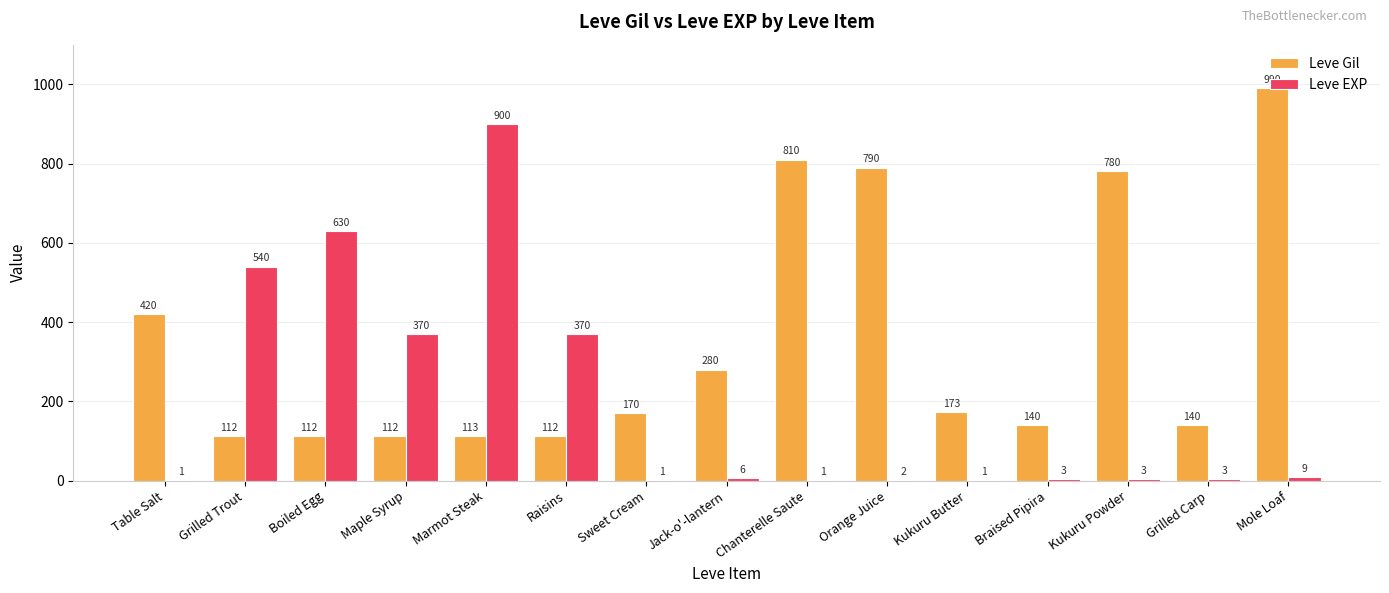

Reading right to left, list all the values displayed in this chart.

Leve Gil: 990	140	780	140	173	790	810	280	170	112	113	112	112	112	420
Leve EXP: 9	3	3	3	1	2	1	6	1	370	900	370	630	540	1